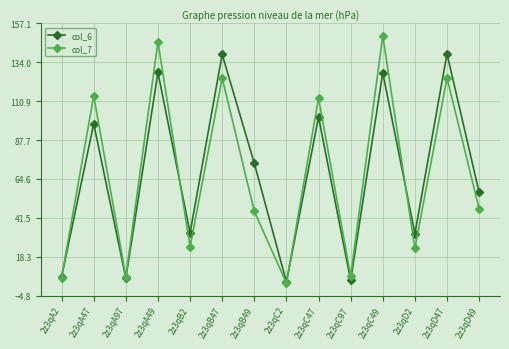

What is the label of the 9th point from the left?

2z3qC47